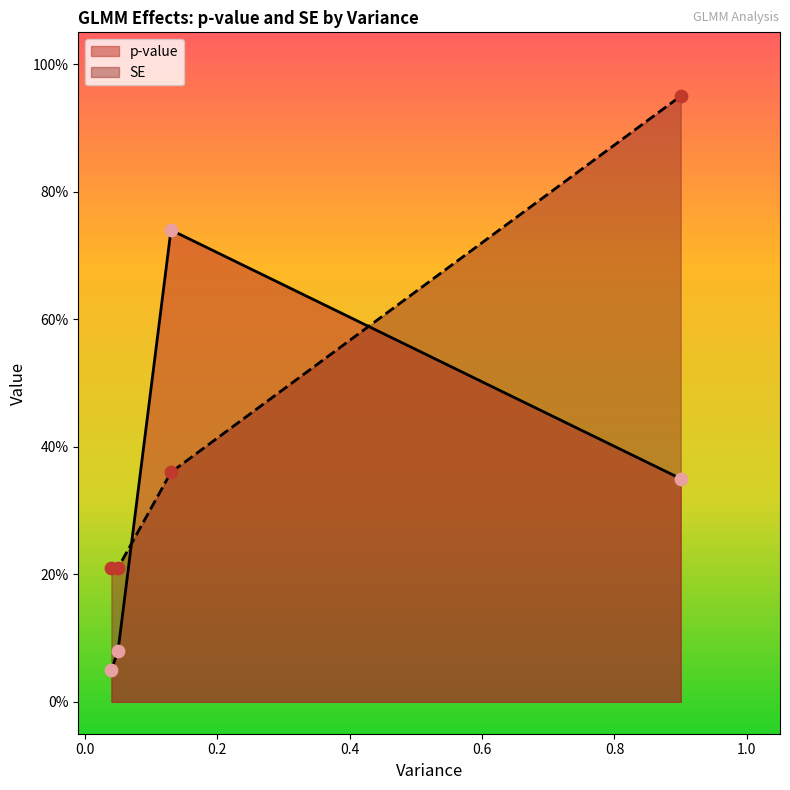

Which series has the largest total across all categories?

SE